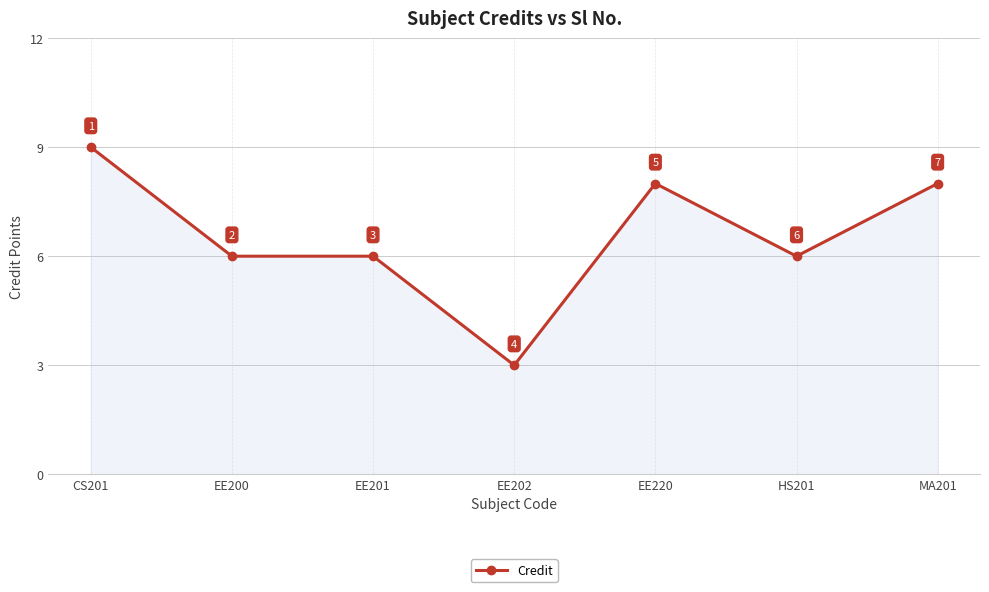

What is the label of the 1st point from the right?

MA201